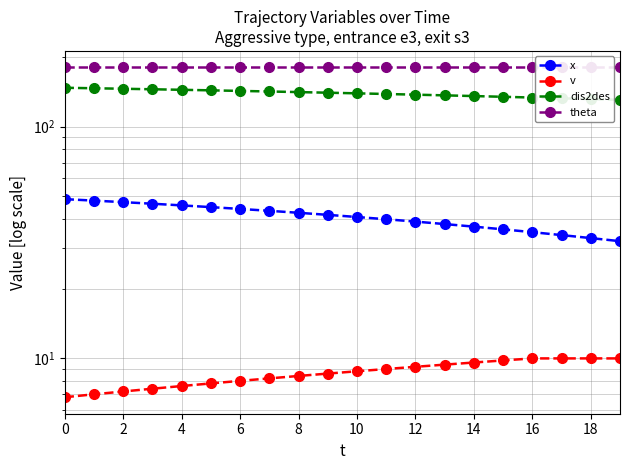

Does the chart have visible grid lines?

Yes